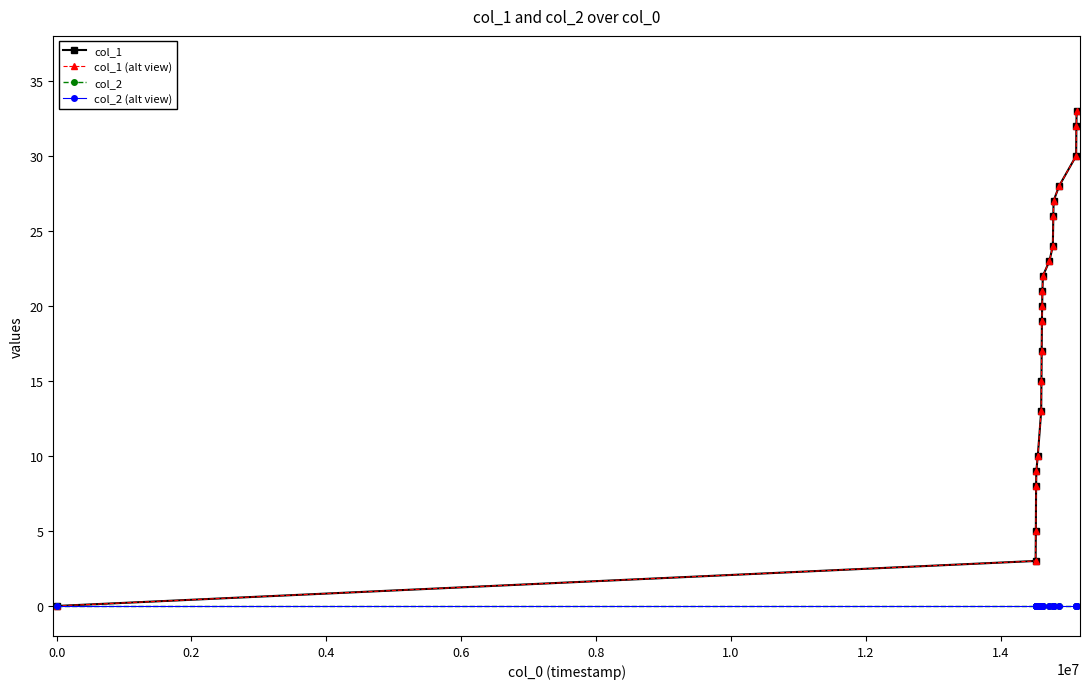

Which series has the largest total across all categories?

col_1